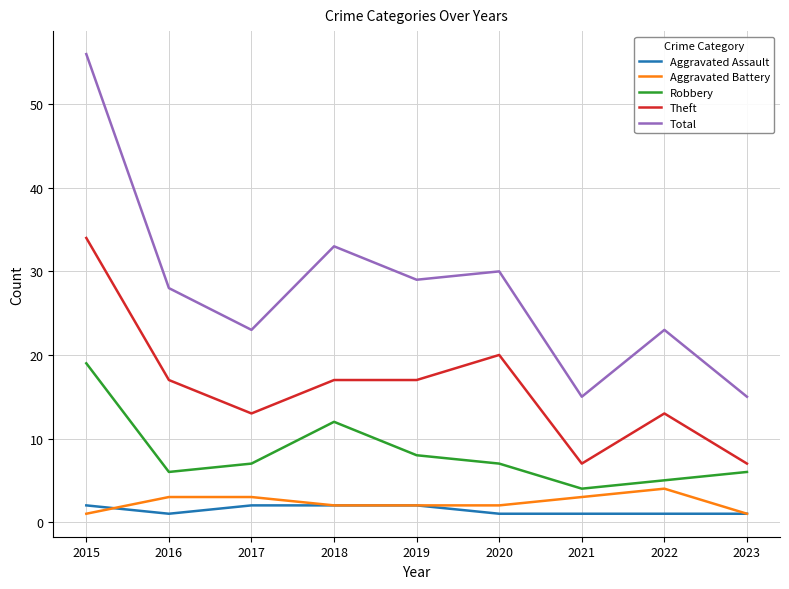

How many lines are shown in the chart?

5